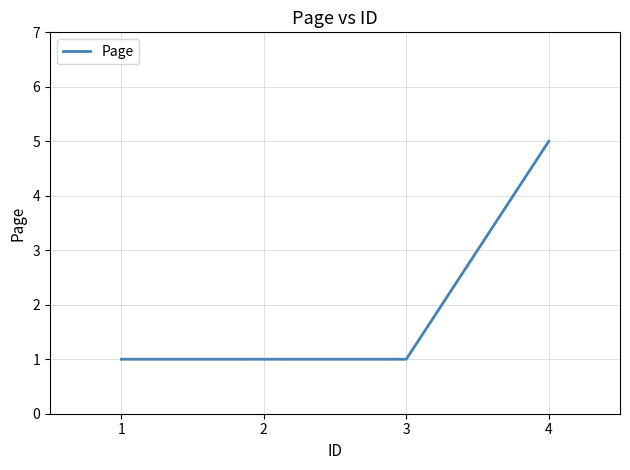

Reading left to right, list all the values displayed in this chart.

1=1	2=1	3=1	4=5